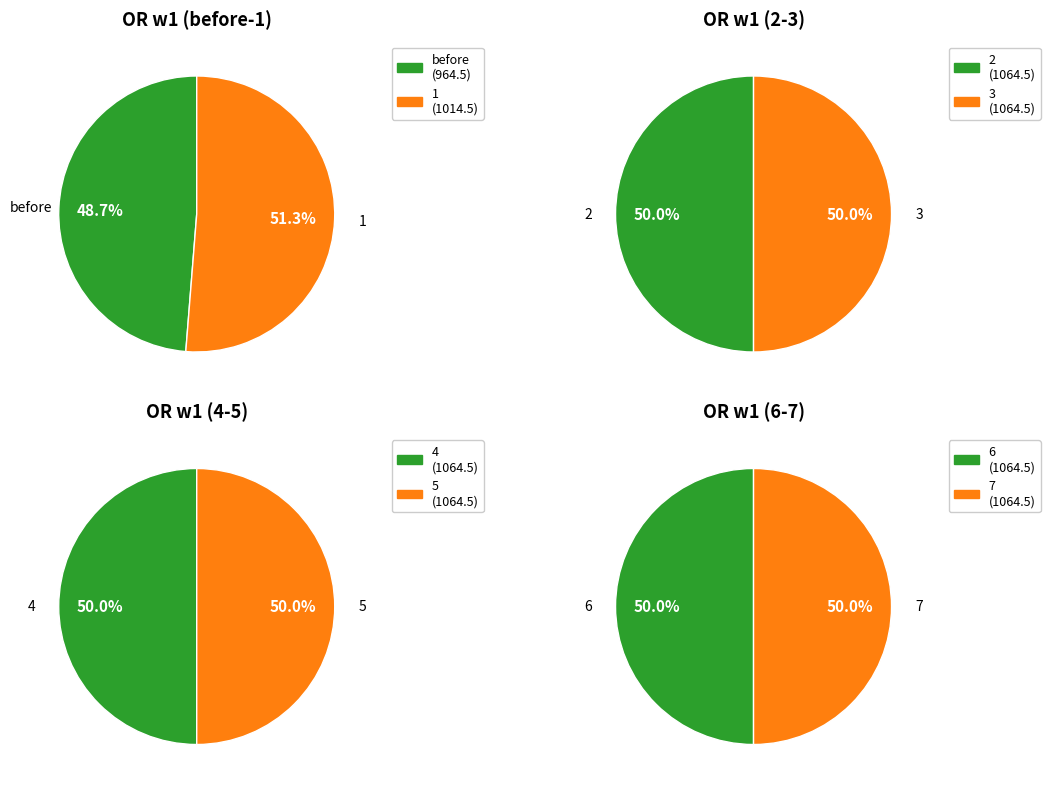

What is the change in value from before to 2?

+100.0